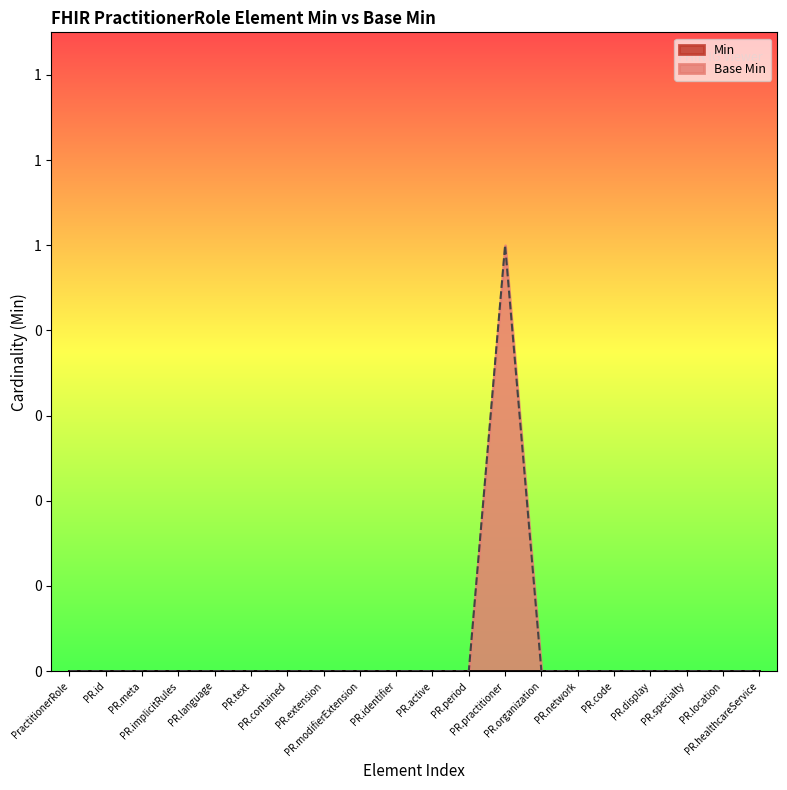

Reading right to left, what are all the values shown in this chart?

PR.healthcareService=0	PR.location=0	PR.specialty=0	PR.display=0	PR.code=0	PR.network=0	PR.organization=0	PR.practitioner=1	PR.period=0	PR.active=0	PR.identifier=0	PR.modifierExtension=0	PR.extension=0	PR.contained=0	PR.text=0	PR.language=0	PR.implicitRules=0	PR.meta=0	PR.id=0	PractitionerRole=0